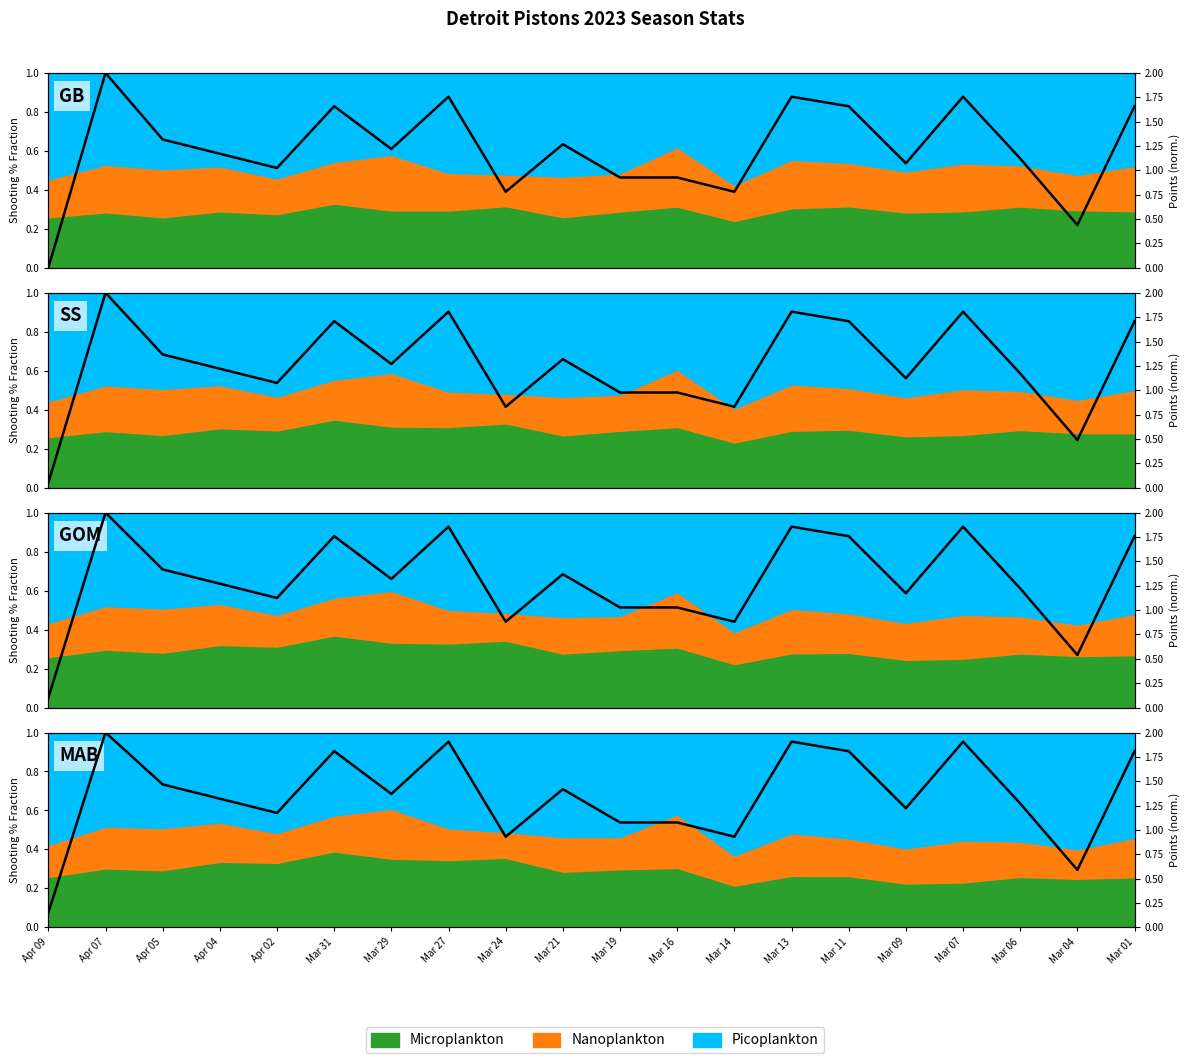

What is the average value?

1.4